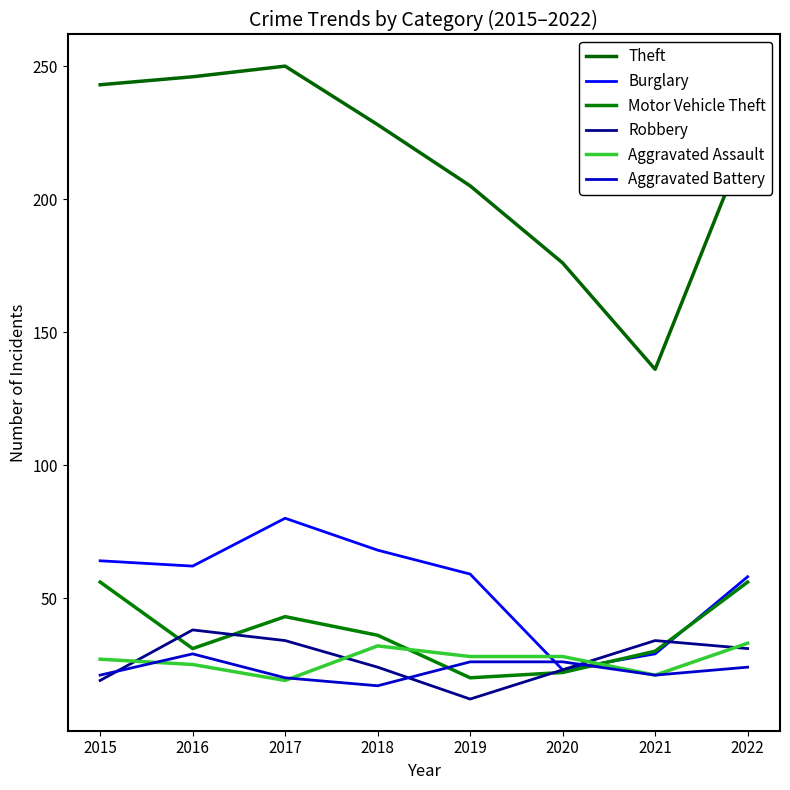

True or false: Theft has more than 1 points higher than both neighbors.

False